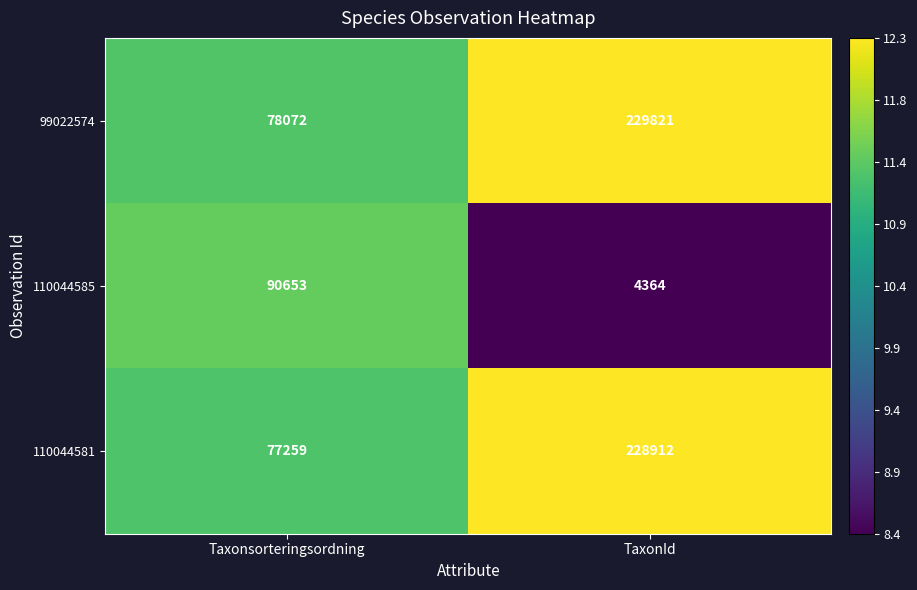

Where is 110044585 nearest to the value 47508?

TaxonId